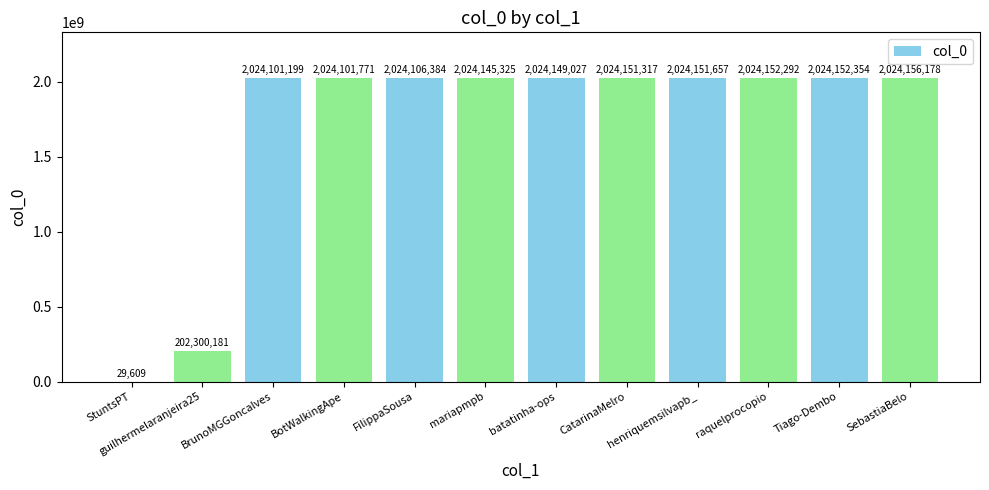

What is the sum of the values at CatarinaMelro and batatinha-ops?

4048300344